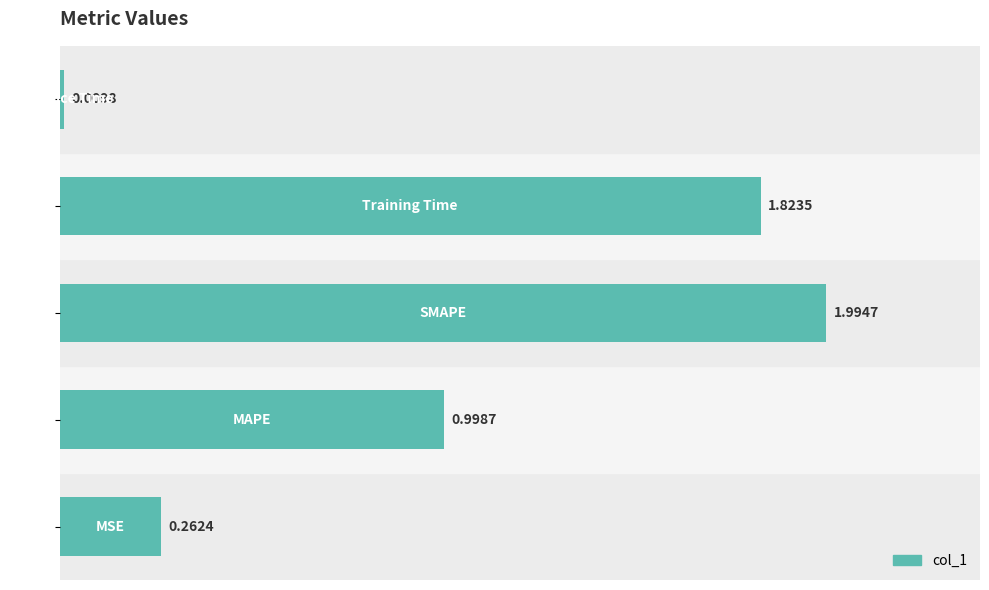

What is the sum of all values?

5.1